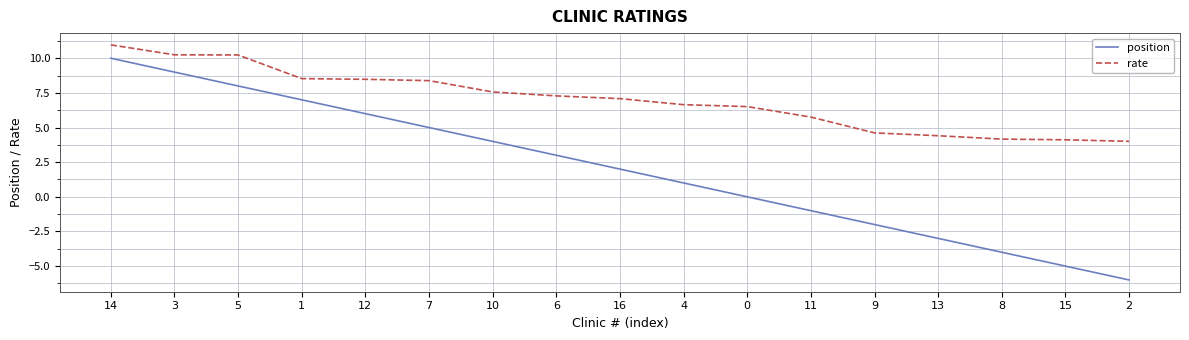

Is the value of position at 11 greater than the value of rate at 8?

No